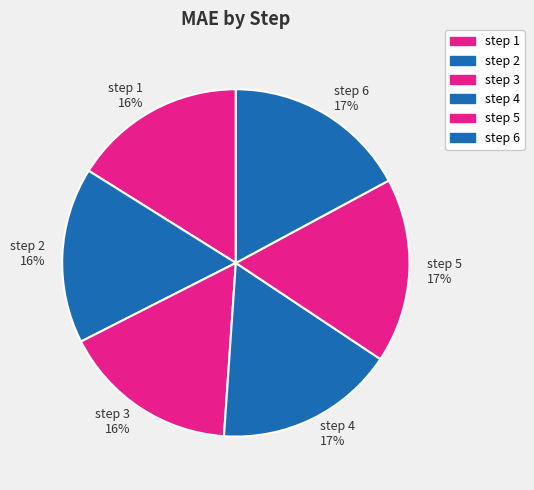

Is the sum of step 6 17% and step 4 17% greater than half?

No